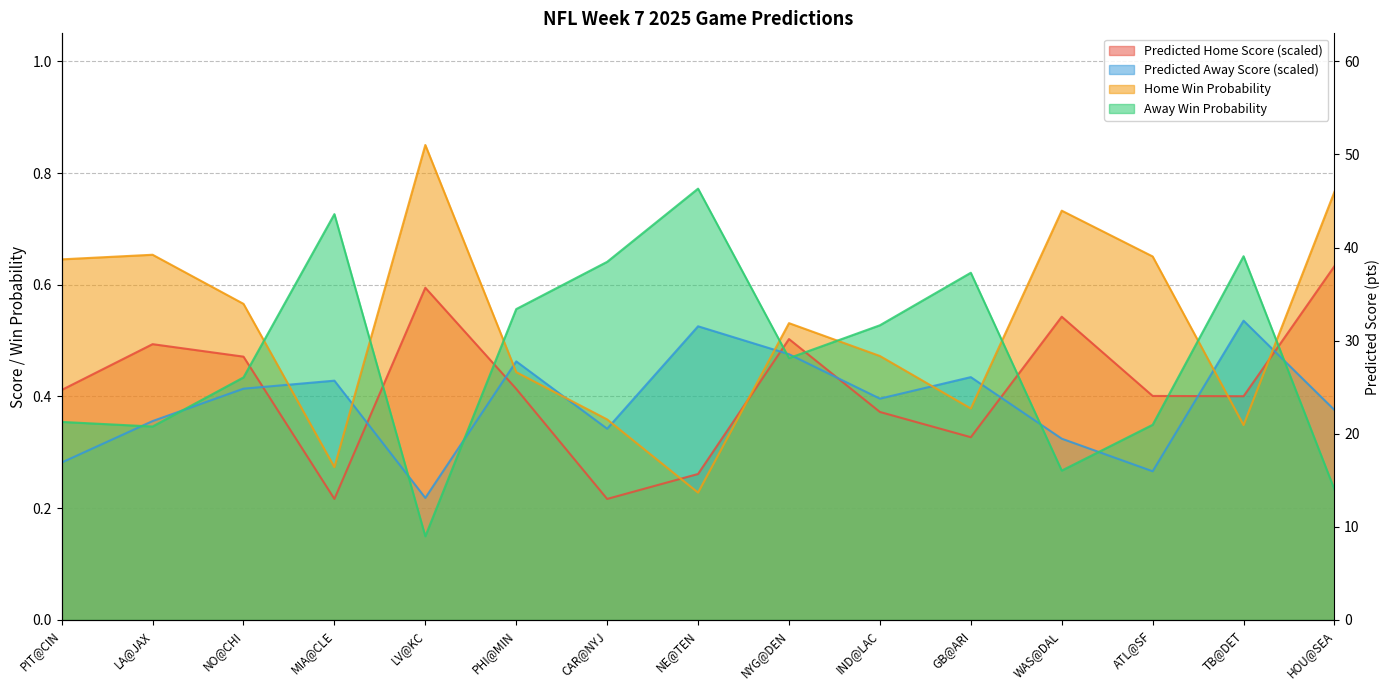

In away_win_prob, how many points are higher than both neighbors (excluding endpoints)?

4